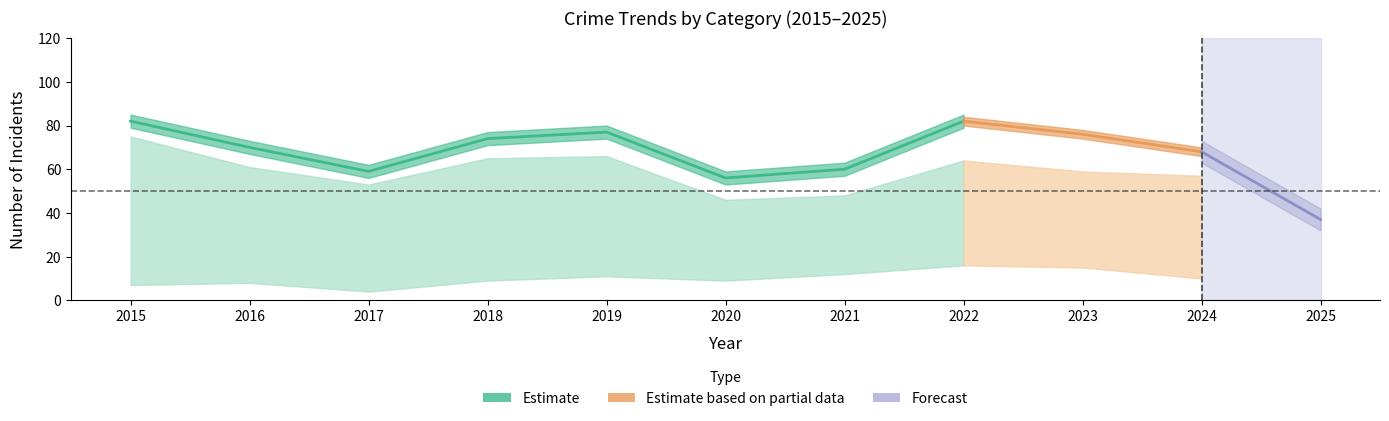

In Aggravated Assault, how many points are higher than both neighbors (excluding endpoints)?

3